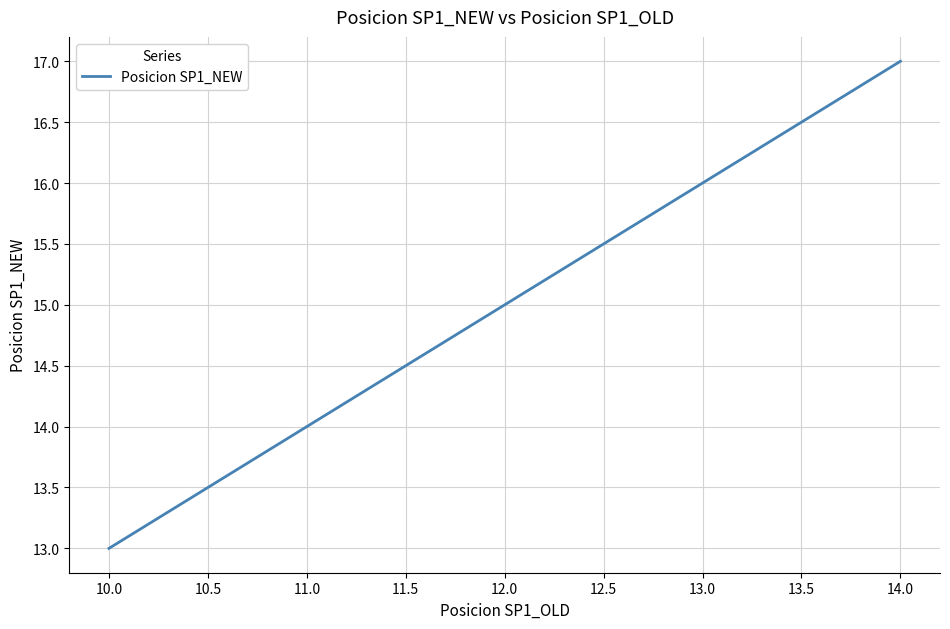

The chart shows a value of 15 at 12.0. True or false?

True